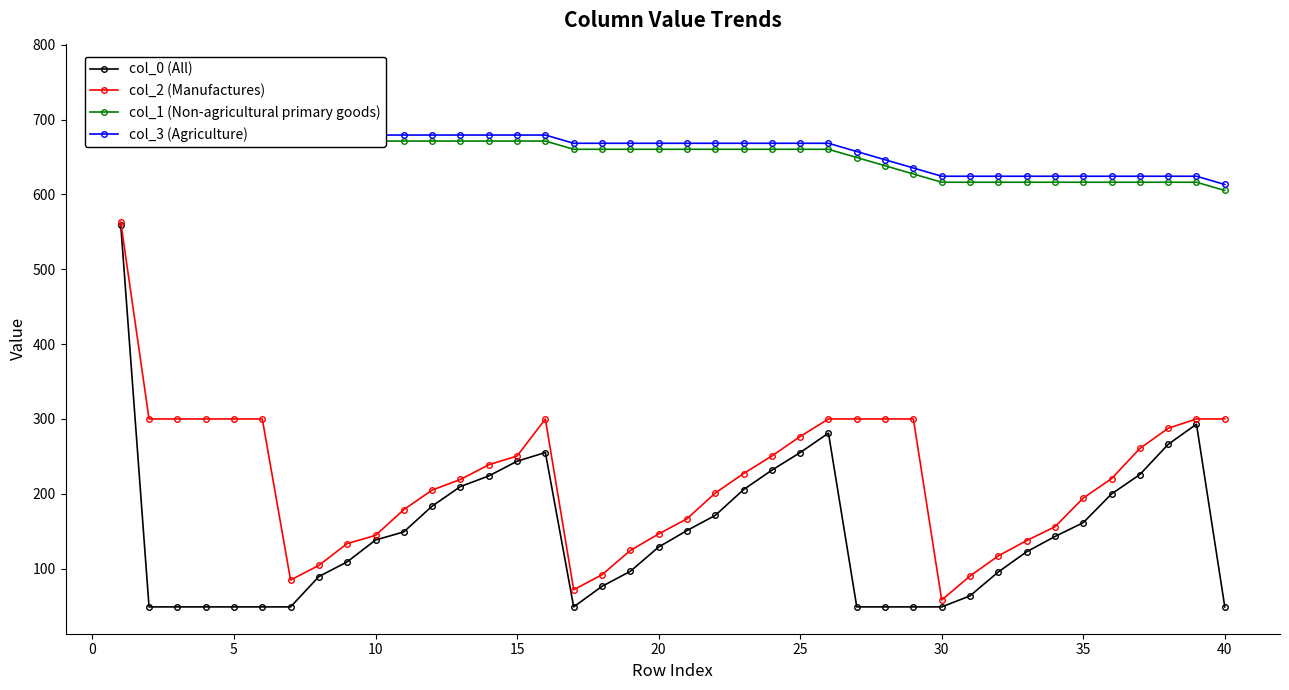

True or false: col_1 (Non-agricultural primary goods) and col_0 (All) cross at least once.

False